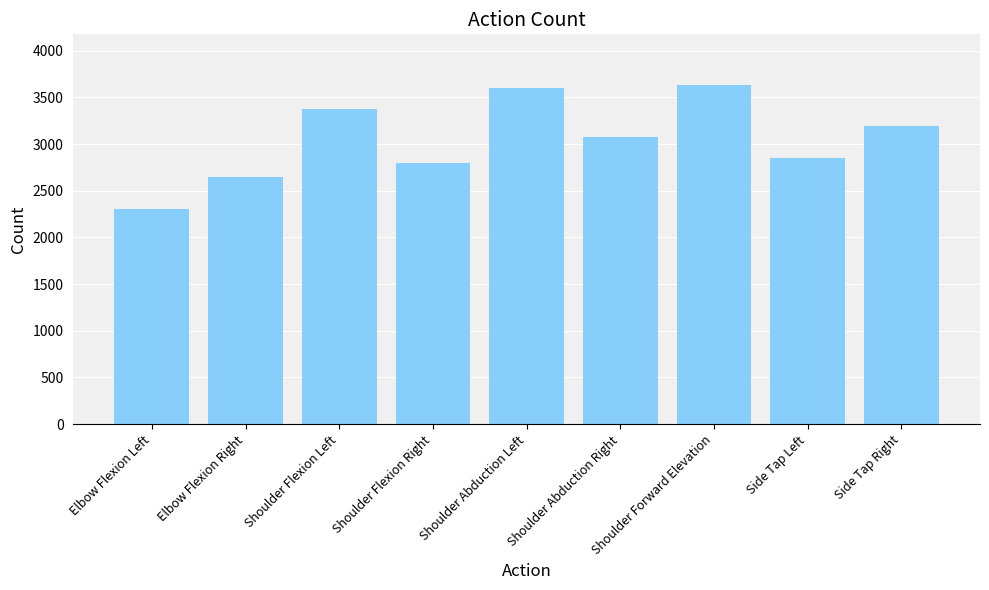

What is the average value?

3054